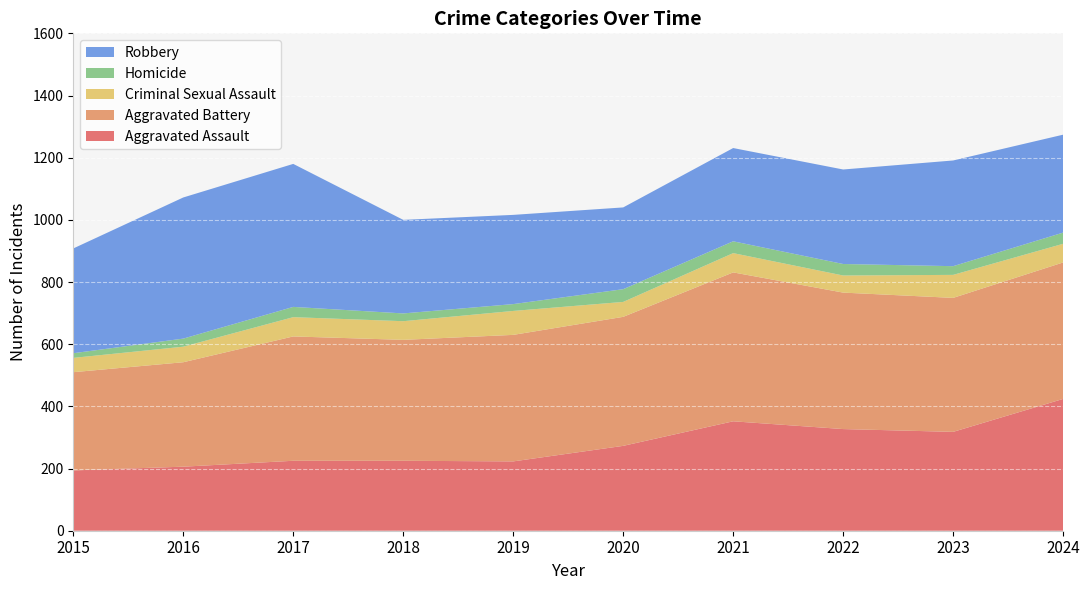

Reading right to left, transcribe all the data shown in this chart.

Aggravated Assault: 424	318	327	352	273	223	225	225	206	194
Aggravated Battery: 439	431	439	479	415	407	389	400	336	316
Criminal Sexual Assault: 60	74	55	62	48	77	60	62	50	46
Homicide: 36	28	37	38	41	22	25	33	26	15
Robbery: 315	340	304	300	263	287	301	460	454	337